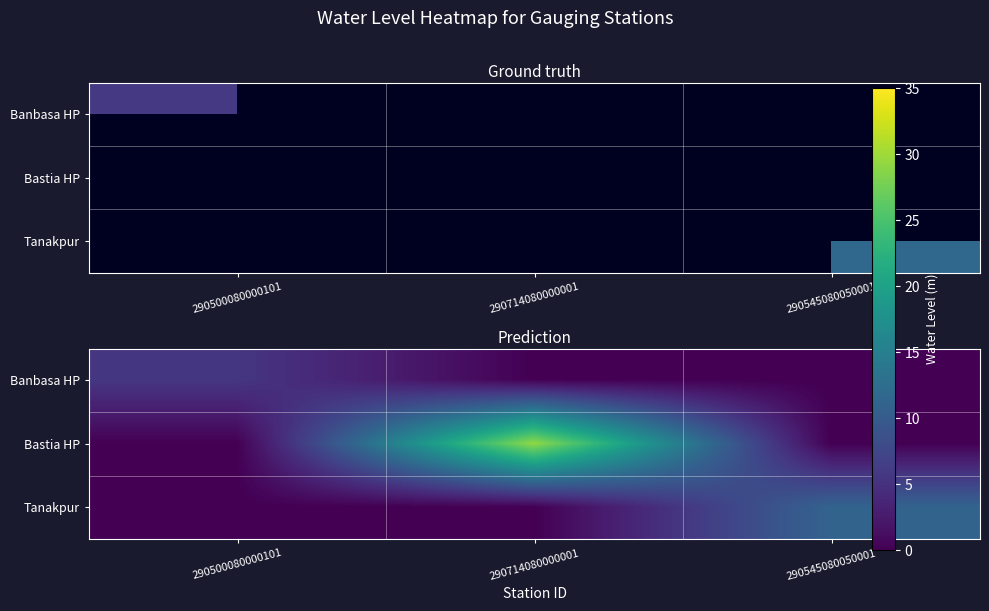

What is the total value across all series at 290714080000001?

29.3